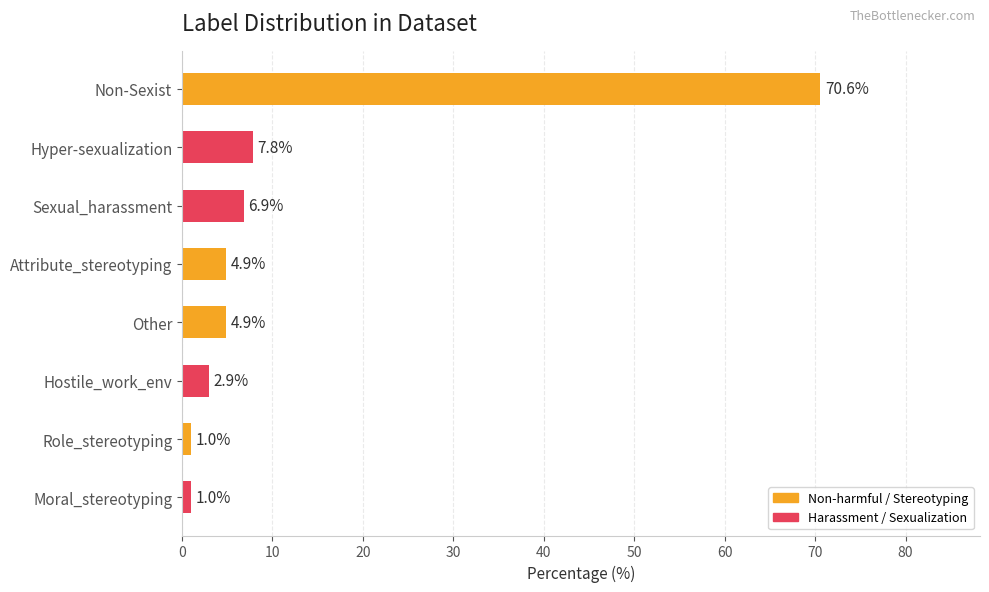

Reading bottom to top, transcribe all the data shown in this chart.

Moral_stereotyping=1.0	Role_stereotyping=1.0	Hostile_work_env=2.9	Other=4.9	Attribute_stereotyping=4.9	Sexual_harassment=6.9	Hyper-sexualization=7.8	Non-Sexist=70.6